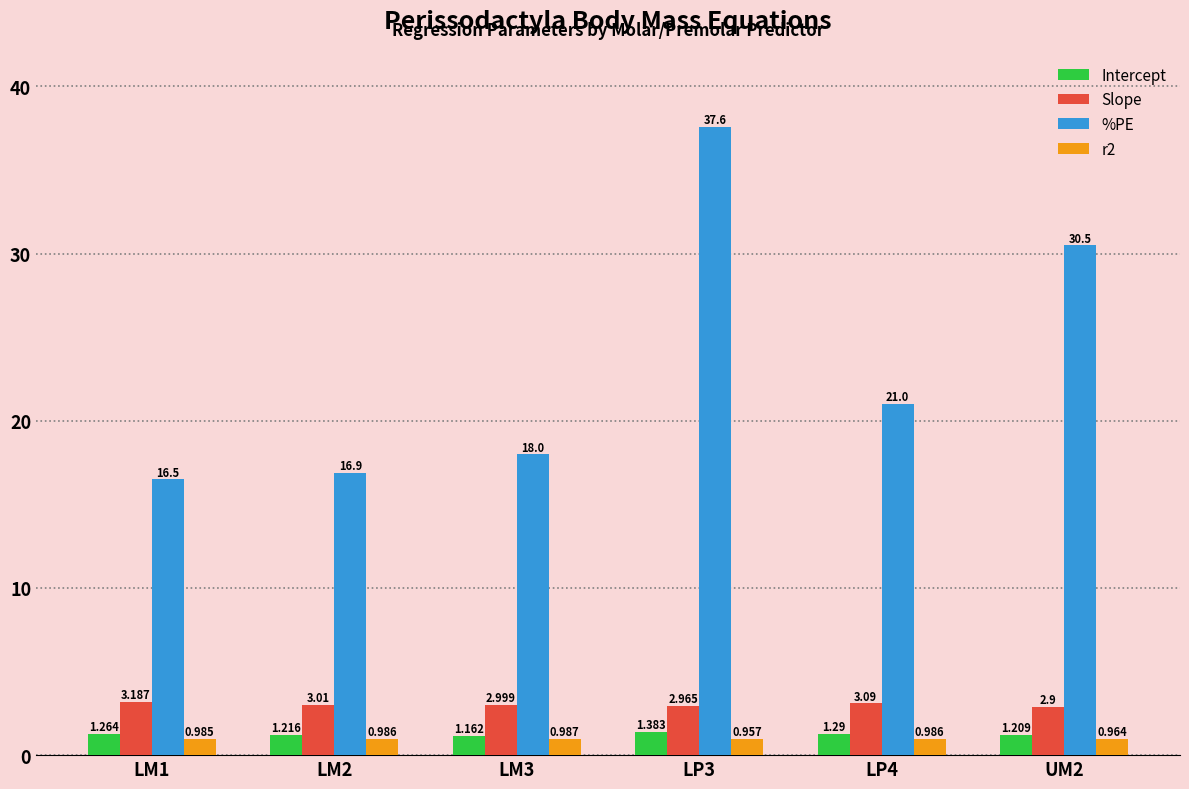

Between LP4 and UM2, which series saw the biggest shift?

%PE